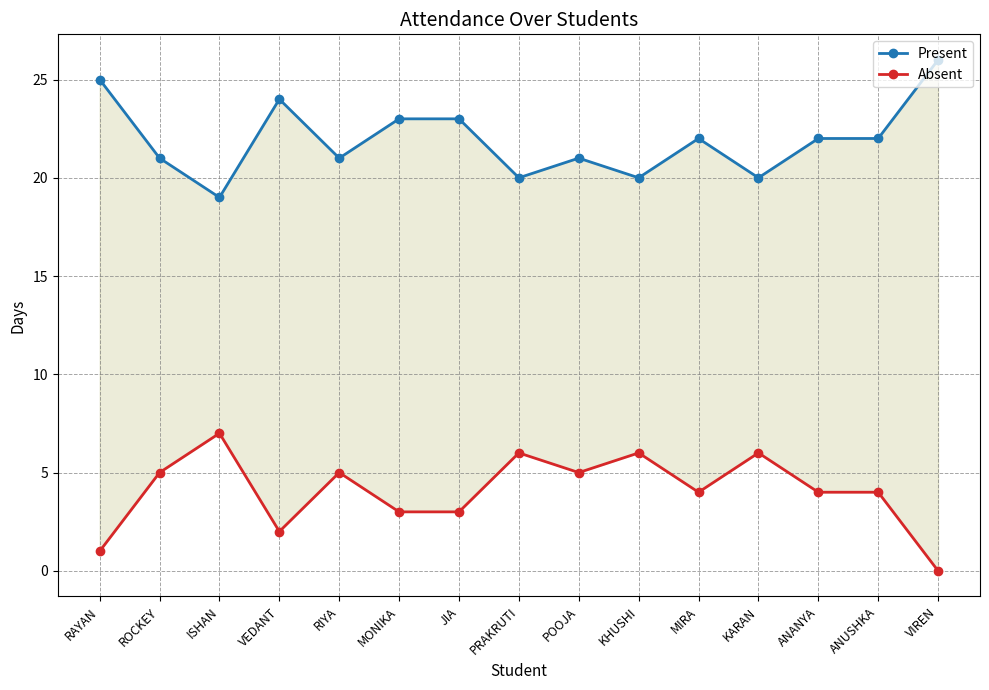

True or false: Present has more than 1 interior local peaks.

True